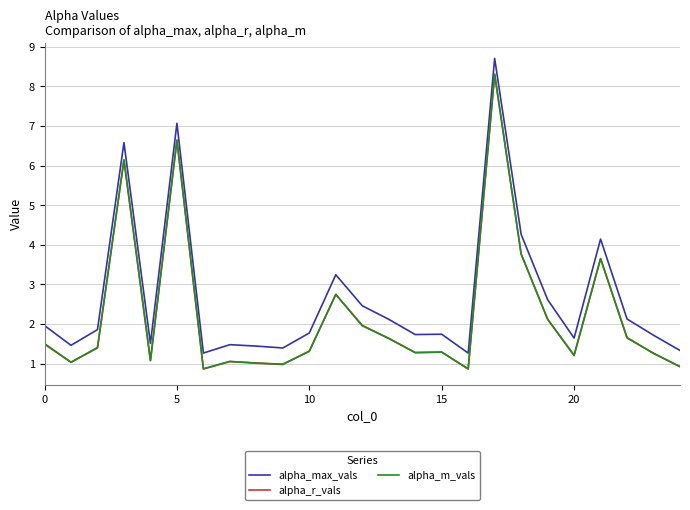

True or false: alpha_m_vals and alpha_max_vals cross at least once.

False